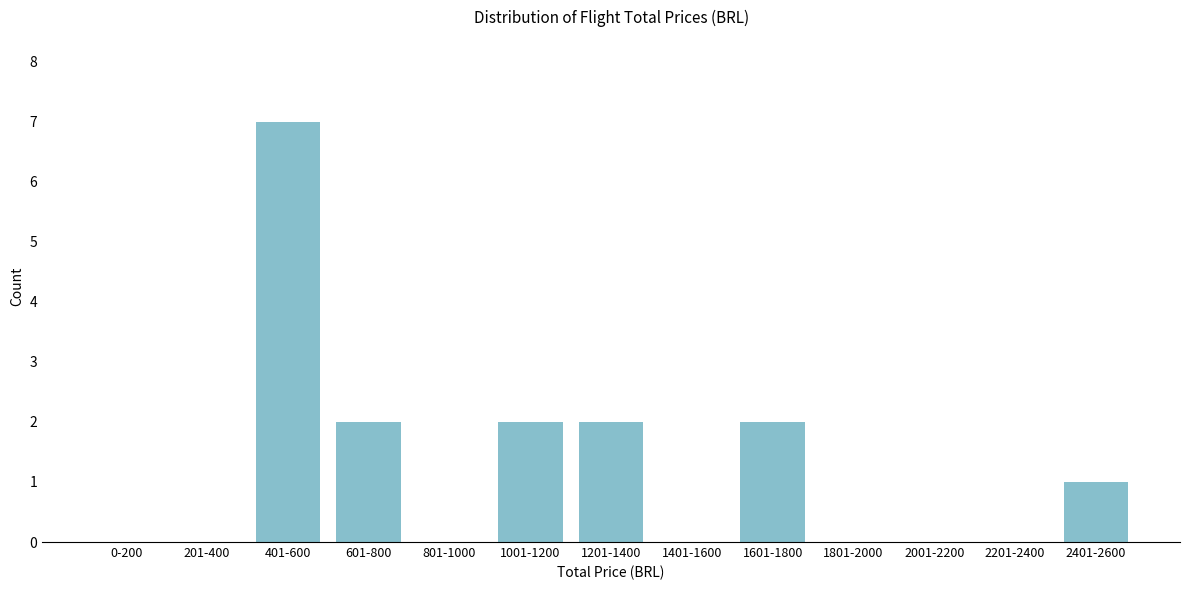

Reading left to right, list all the values displayed in this chart.

0-200=0	201-400=0	401-600=7	601-800=2	801-1000=0	1001-1200=2	1201-1400=2	1401-1600=0	1601-1800=2	1801-2000=0	2001-2200=0	2201-2400=0	2401-2600=1